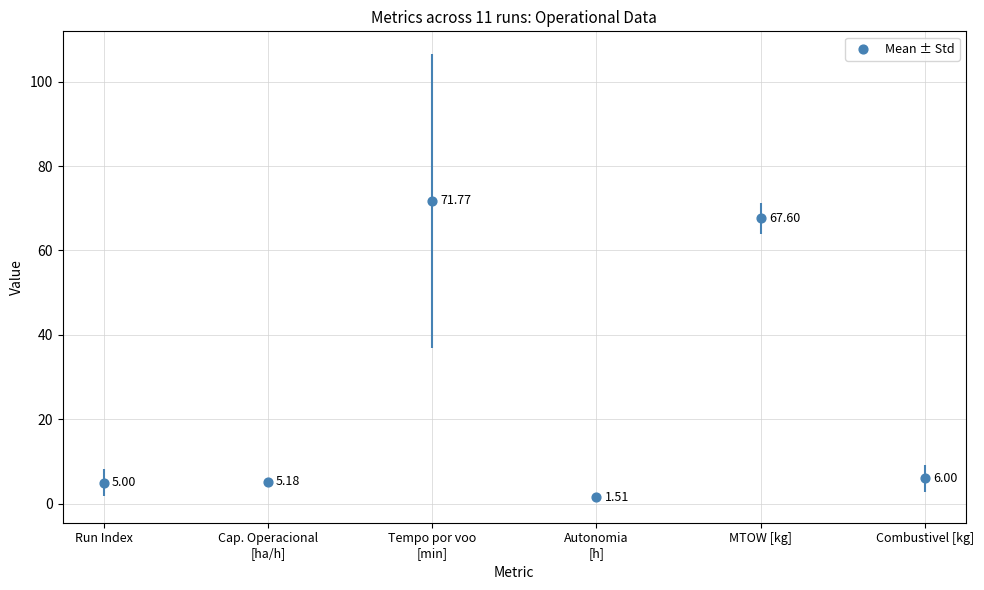

What is the change in value from Cap. Operacional
[ha/h] to MTOW [kg]?

+62.4